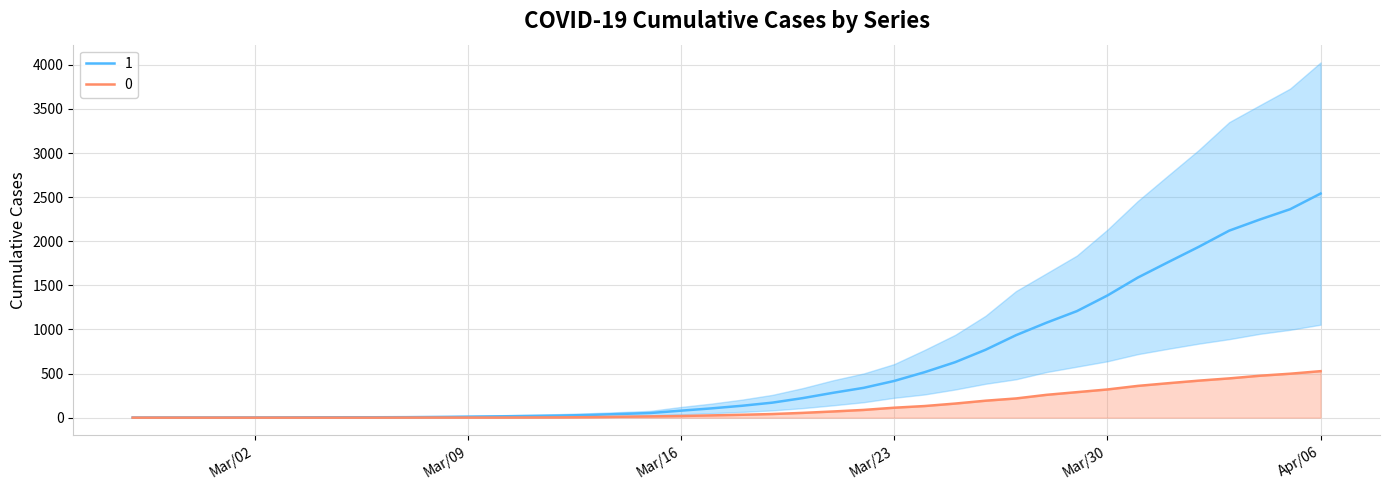

How many lines are shown in the chart?

2